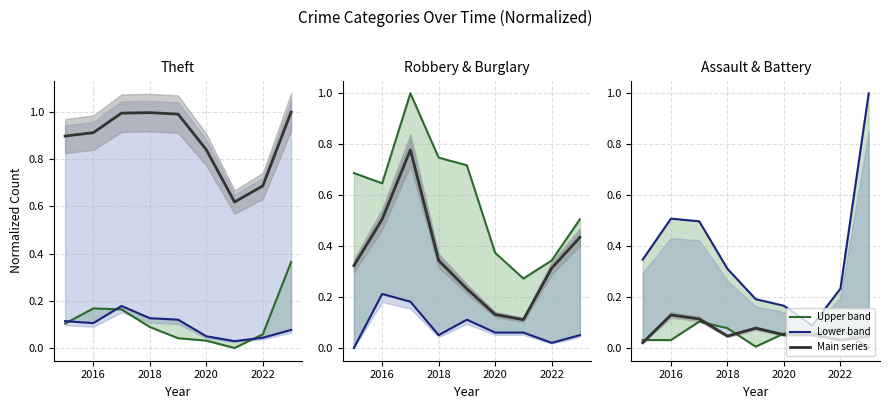

Does the chart have visible grid lines?

Yes